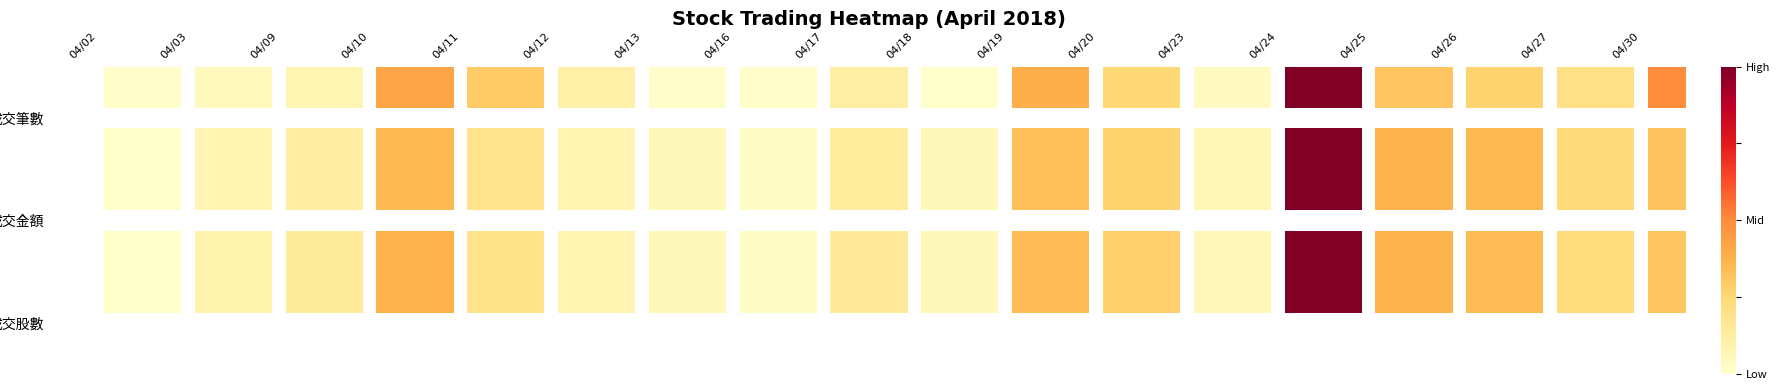

Which series has the largest range (max minus min)?

成交股數